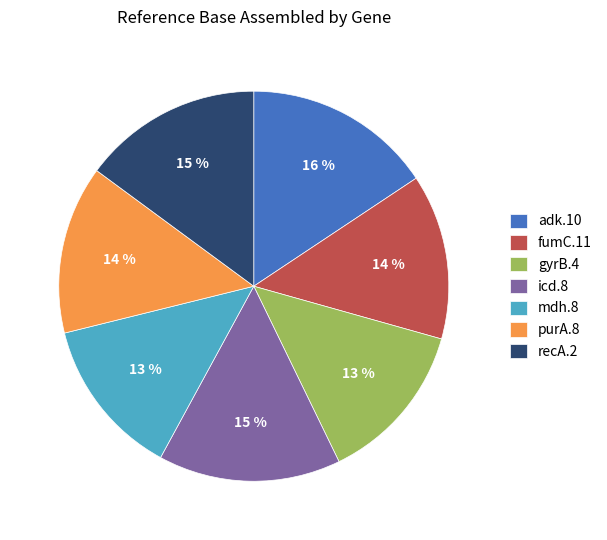

Does fumC.11 account for over 50% of the chart?

No